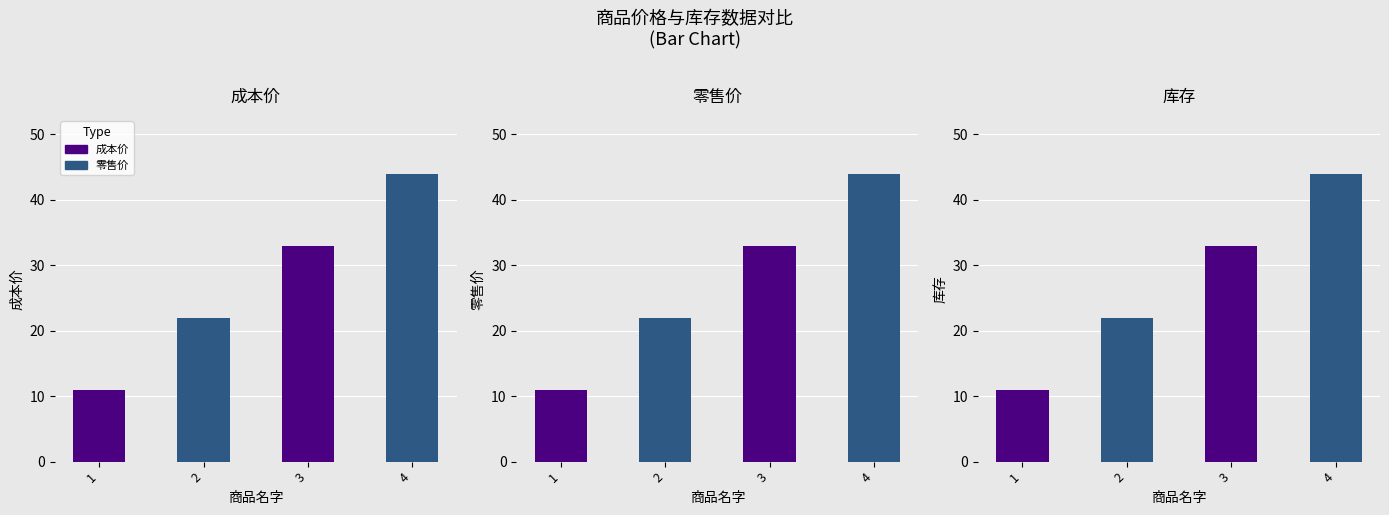

How many groups of bars are there?

4